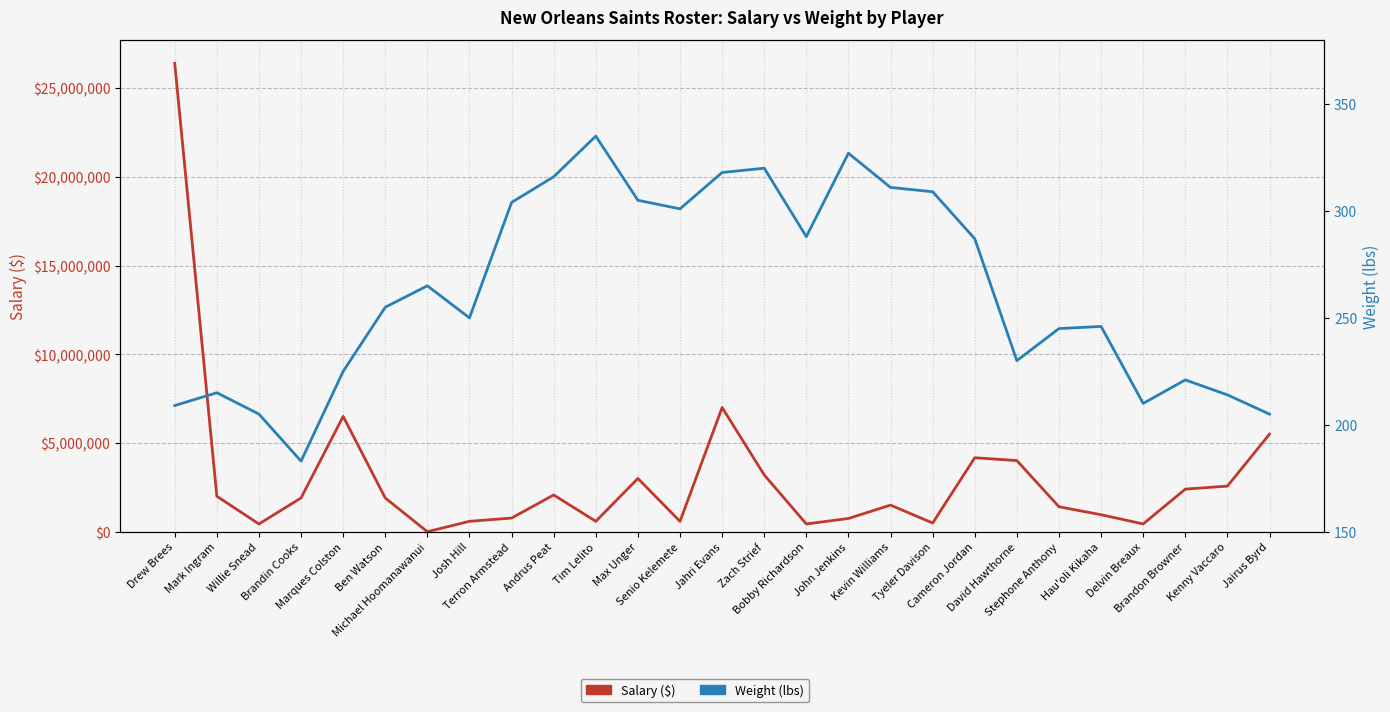

At how many categories does at least one series exceed 24309057?

1